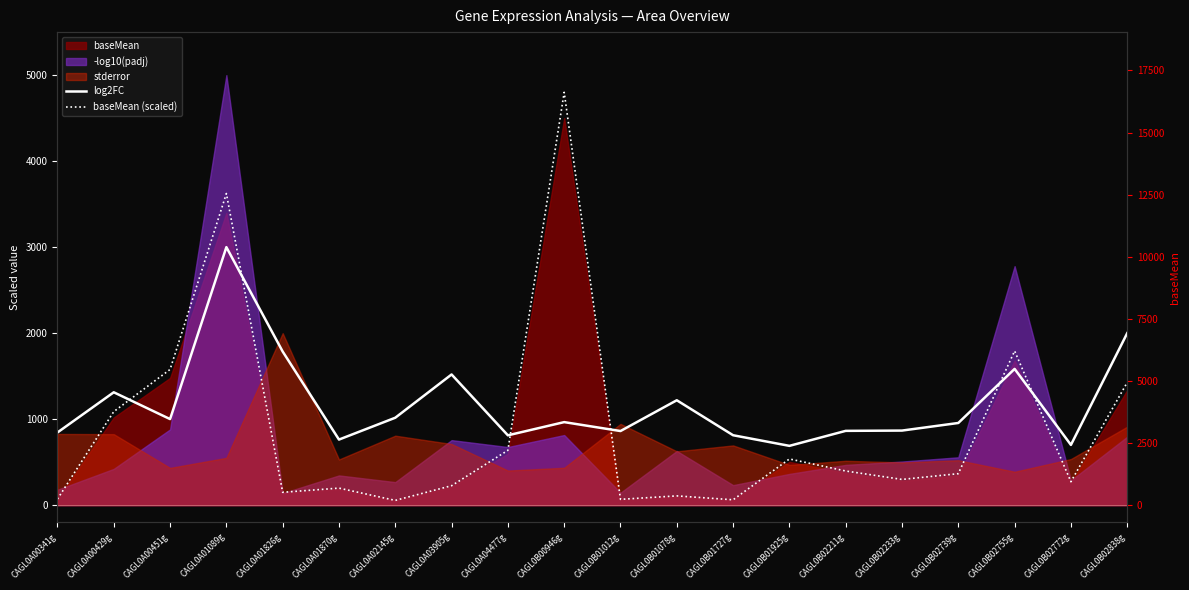

How many data points in log2FC are above 965?

10